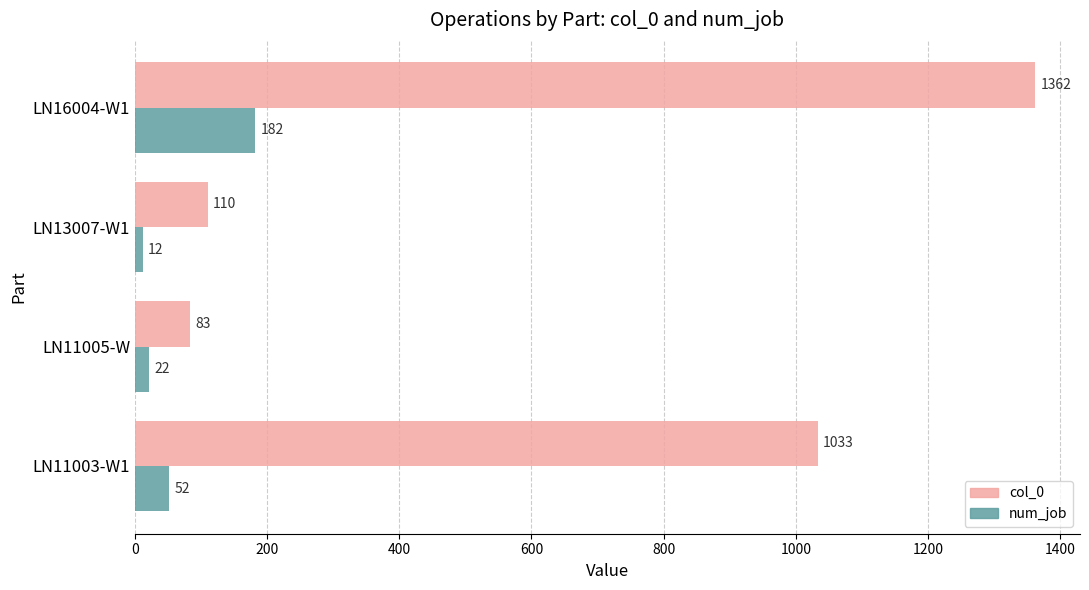

Is it true that col_0 equals 110 at LN13007-W1?

True